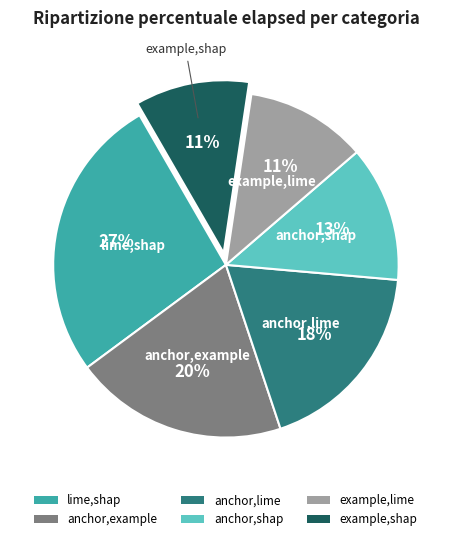

Which has a higher value, lime,shap or example,lime?

lime,shap